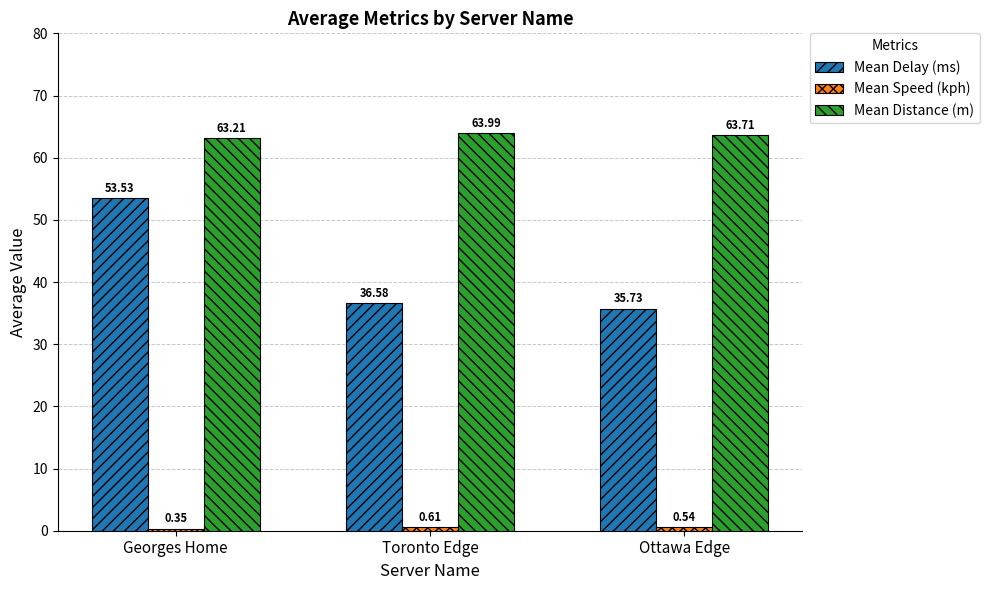

What position from the left is Georges Home?

1